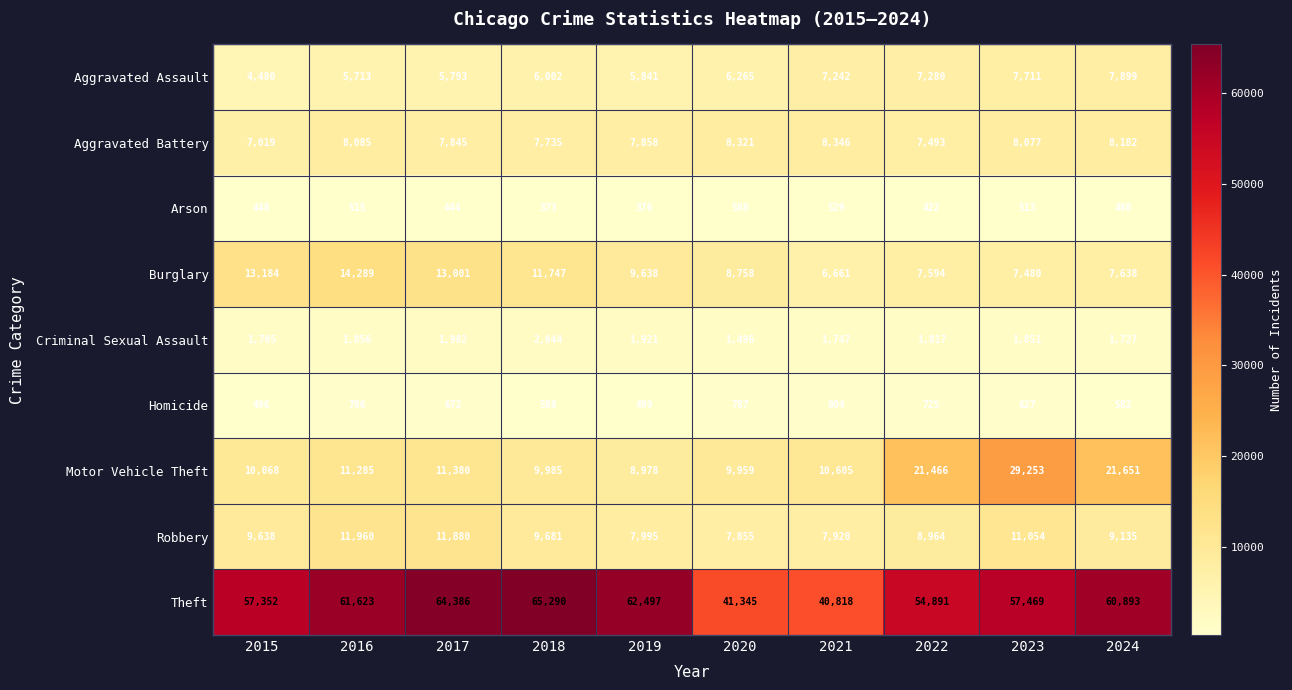

How many distinct data groups are displayed?

9